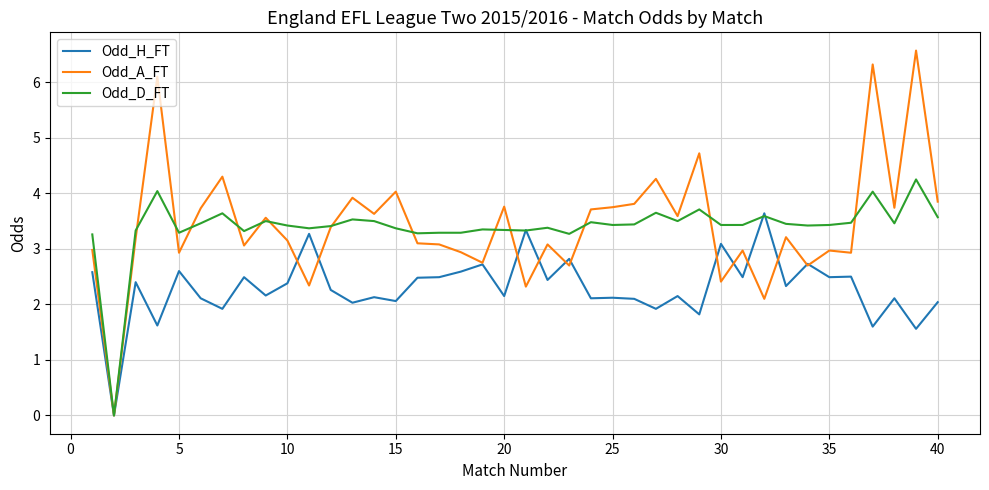

List the series in order of their peak value, highest first.

Odd_A_FT, Odd_D_FT, Odd_H_FT